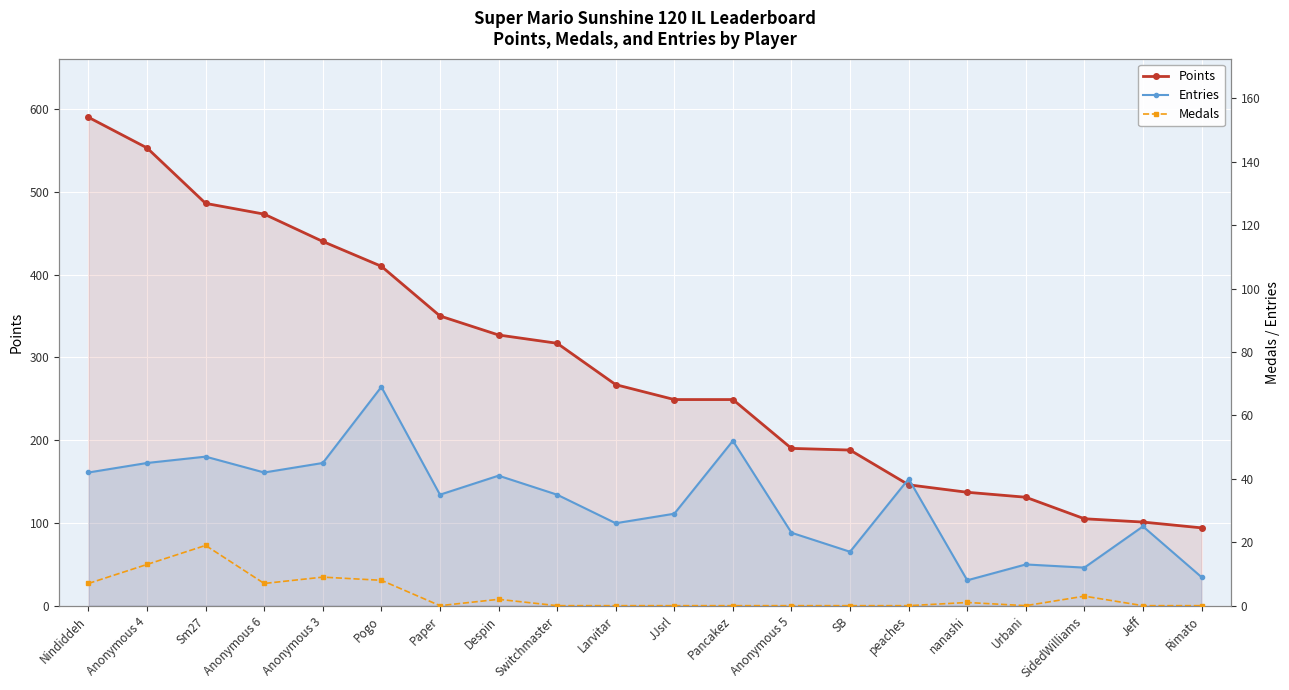

What is the sum of all Entries values?

655